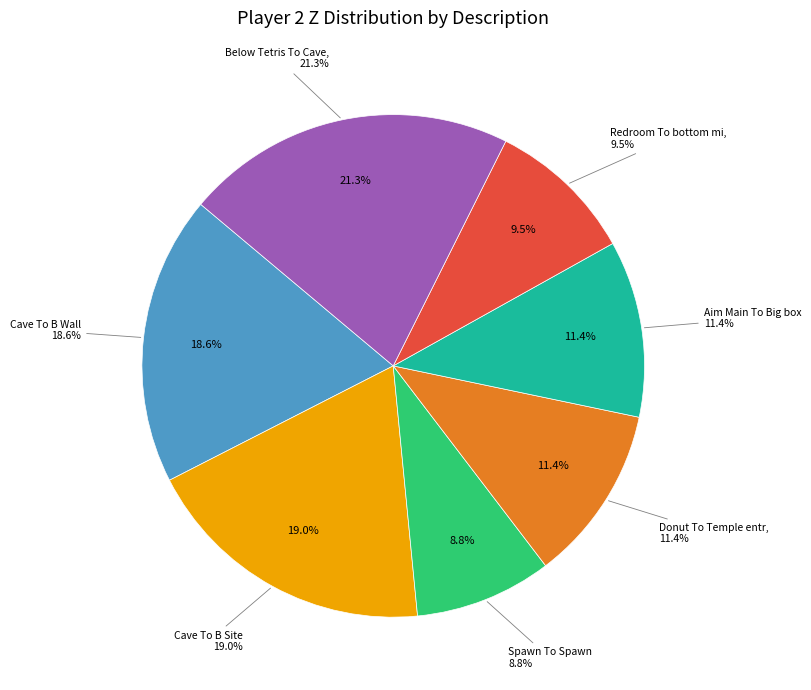

Count the number of slices in the pie.

7